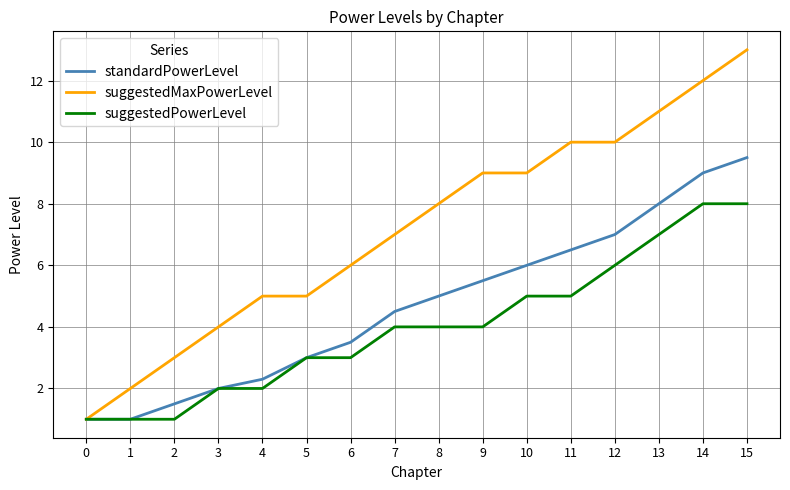

Rank the series by their average value, from highest to lowest.

suggestedMaxPowerLevel, standardPowerLevel, suggestedPowerLevel